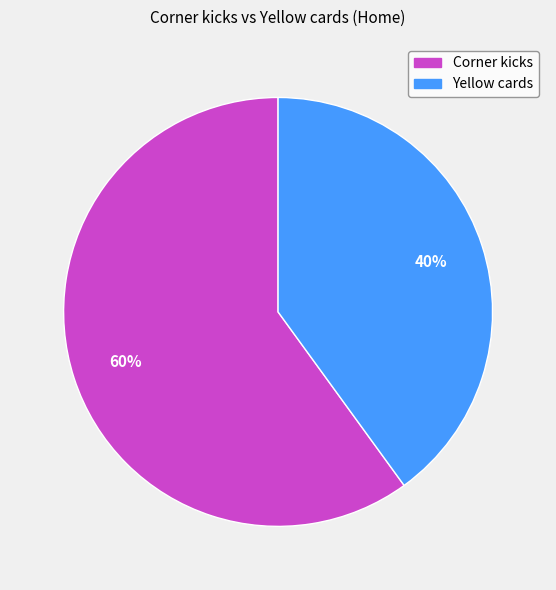

To the nearest percent, what portion does Corner kicks represent?

60%